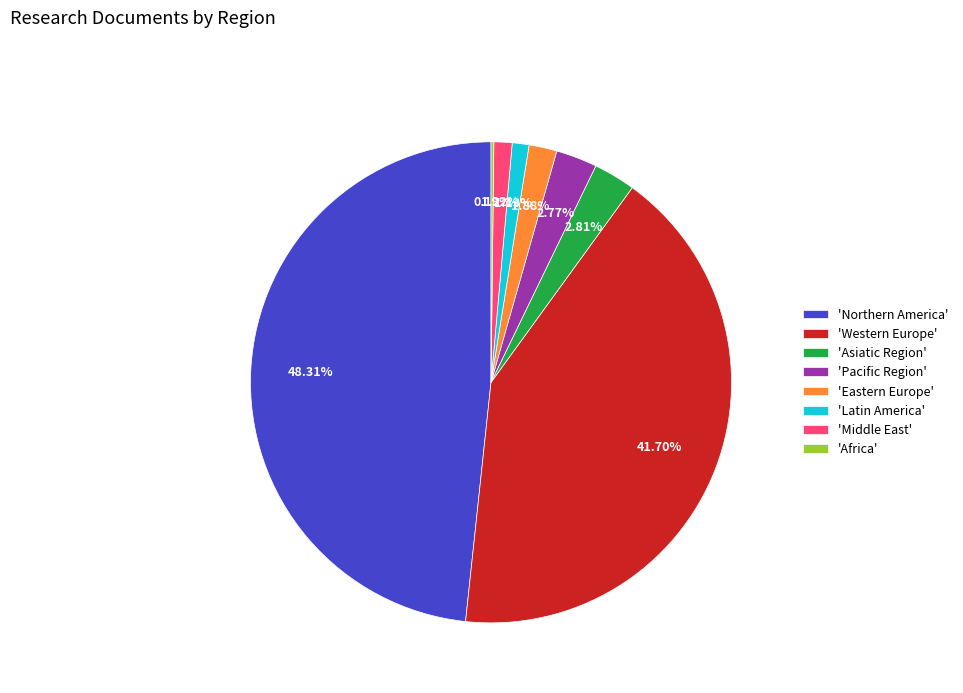

Does 'Pacific Region' represent more than half of the total?

No